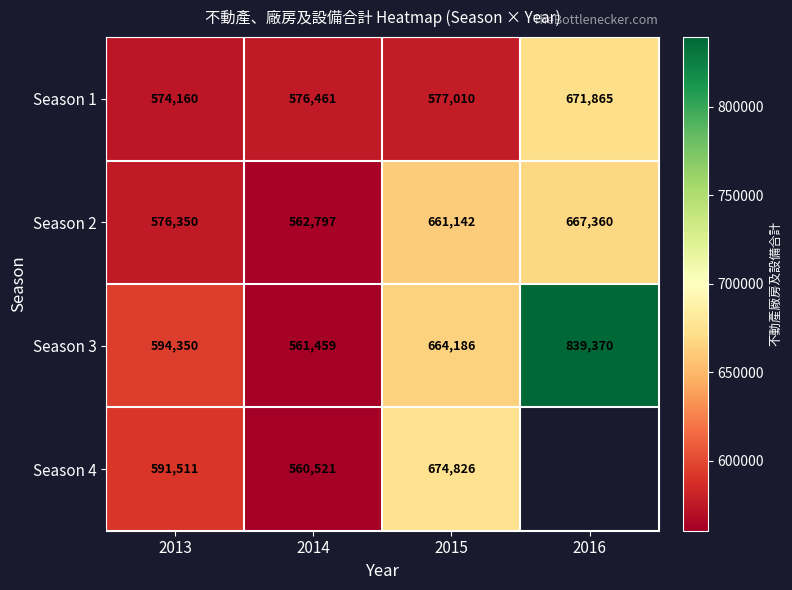

Is the value of Season 3 at 2016 greater than the value of Season 1 at 2015?

Yes